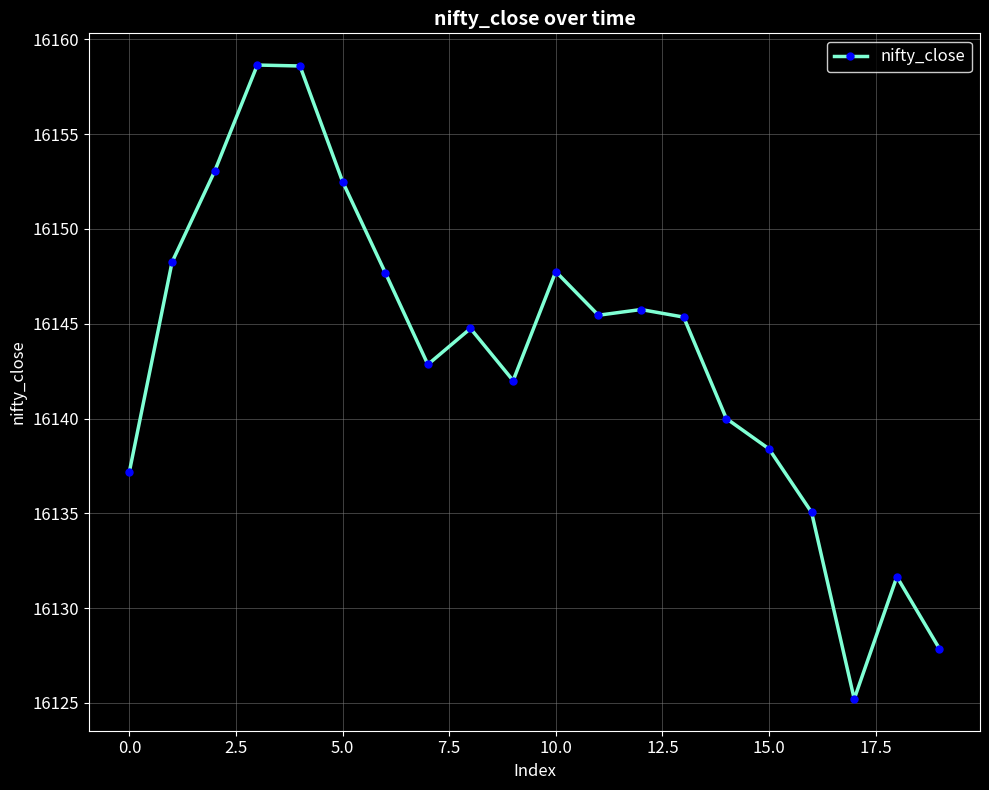

What is the value of the 9th point from the left?

16144.8